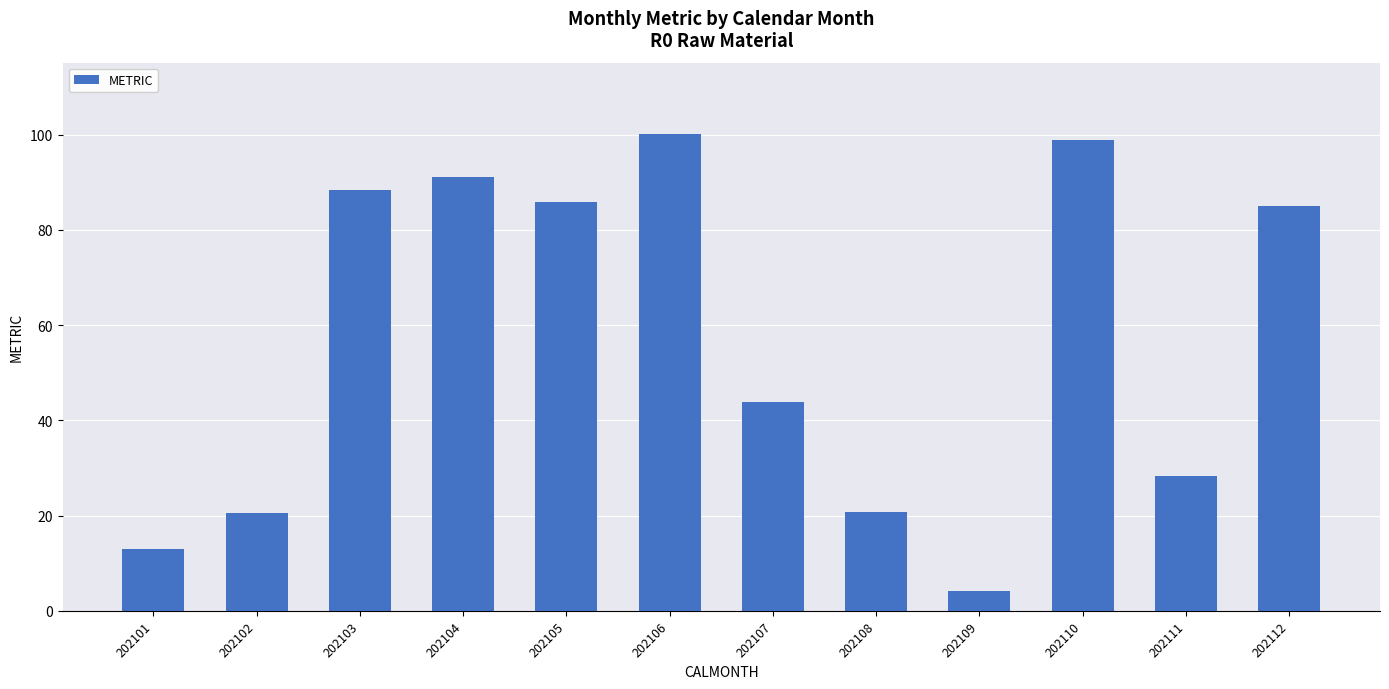

At which label is the value closest to 52?

202107